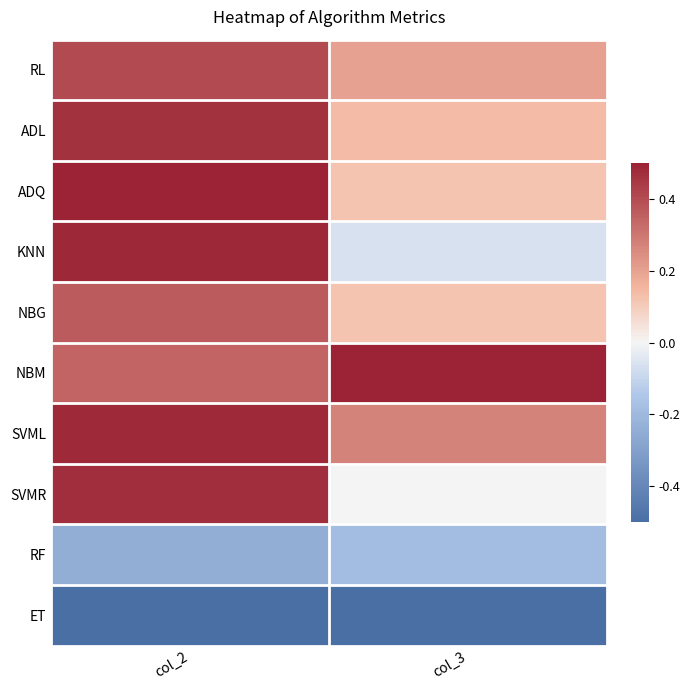

Which series has the largest total across all categories?

NBM